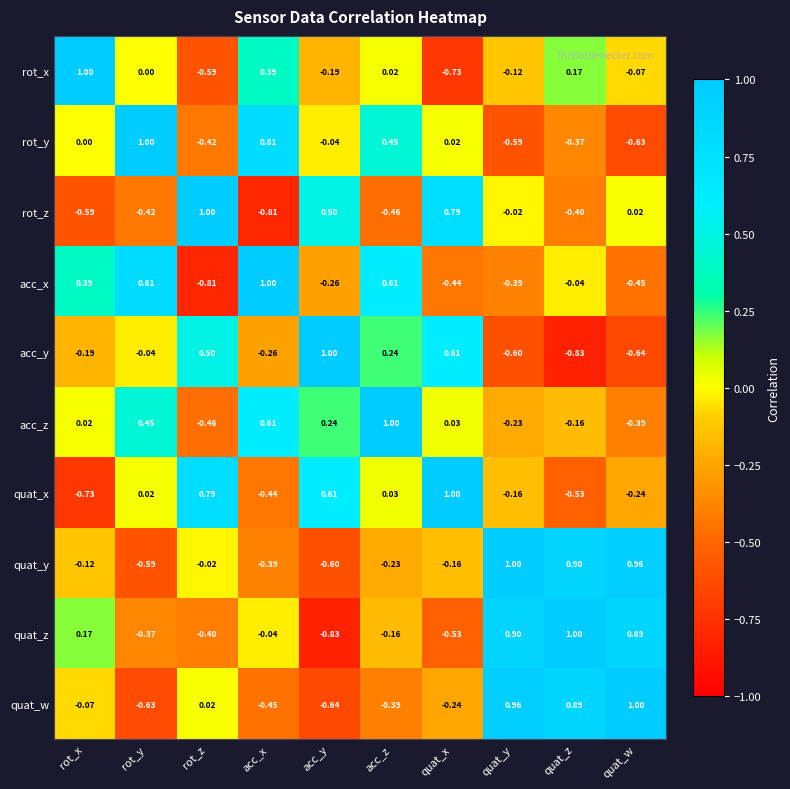

At rot_x, list the series in order from largest to smallest.

rot_x, acc_x, quat_z, acc_z, rot_y, quat_w, quat_y, acc_y, rot_z, quat_x